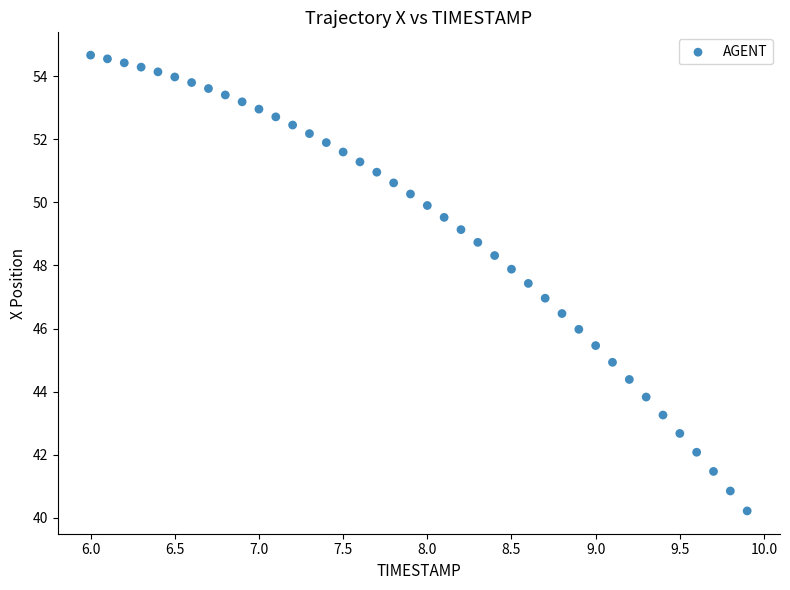

What is the range of X values (max minus min)?

3.9